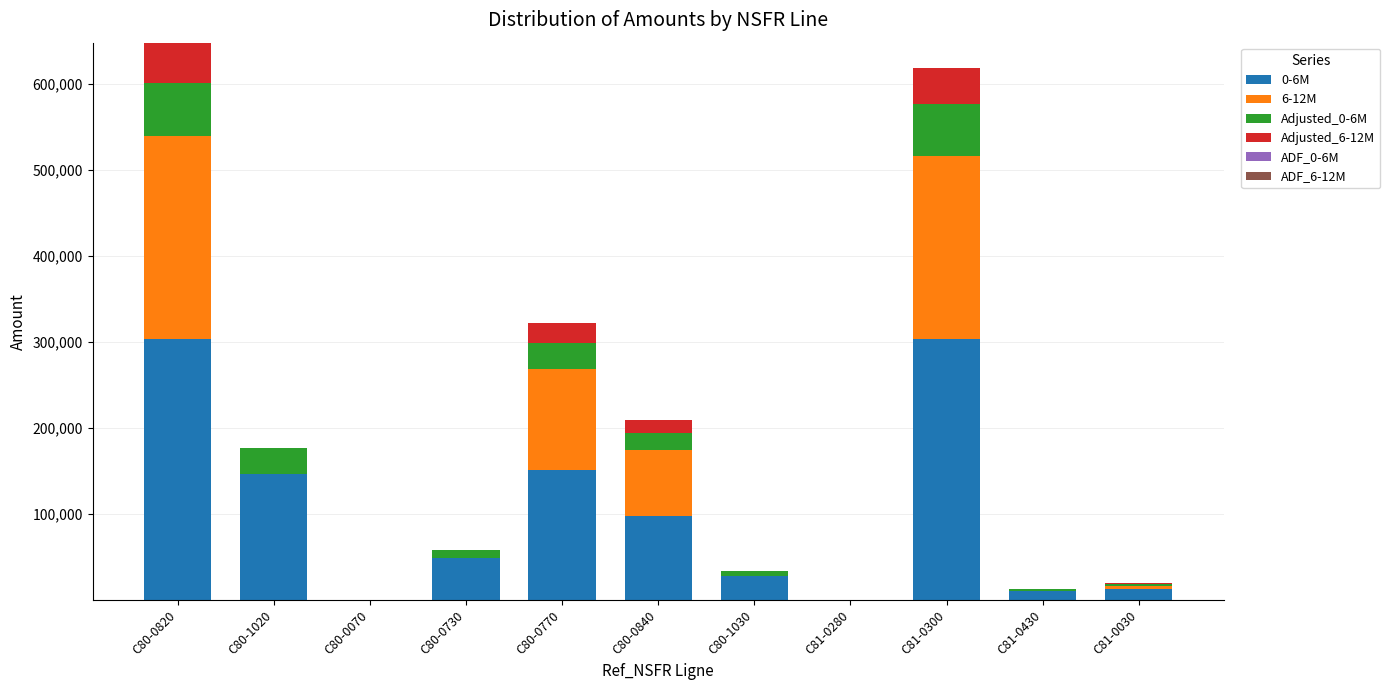

How many categories are shown in the chart?

11